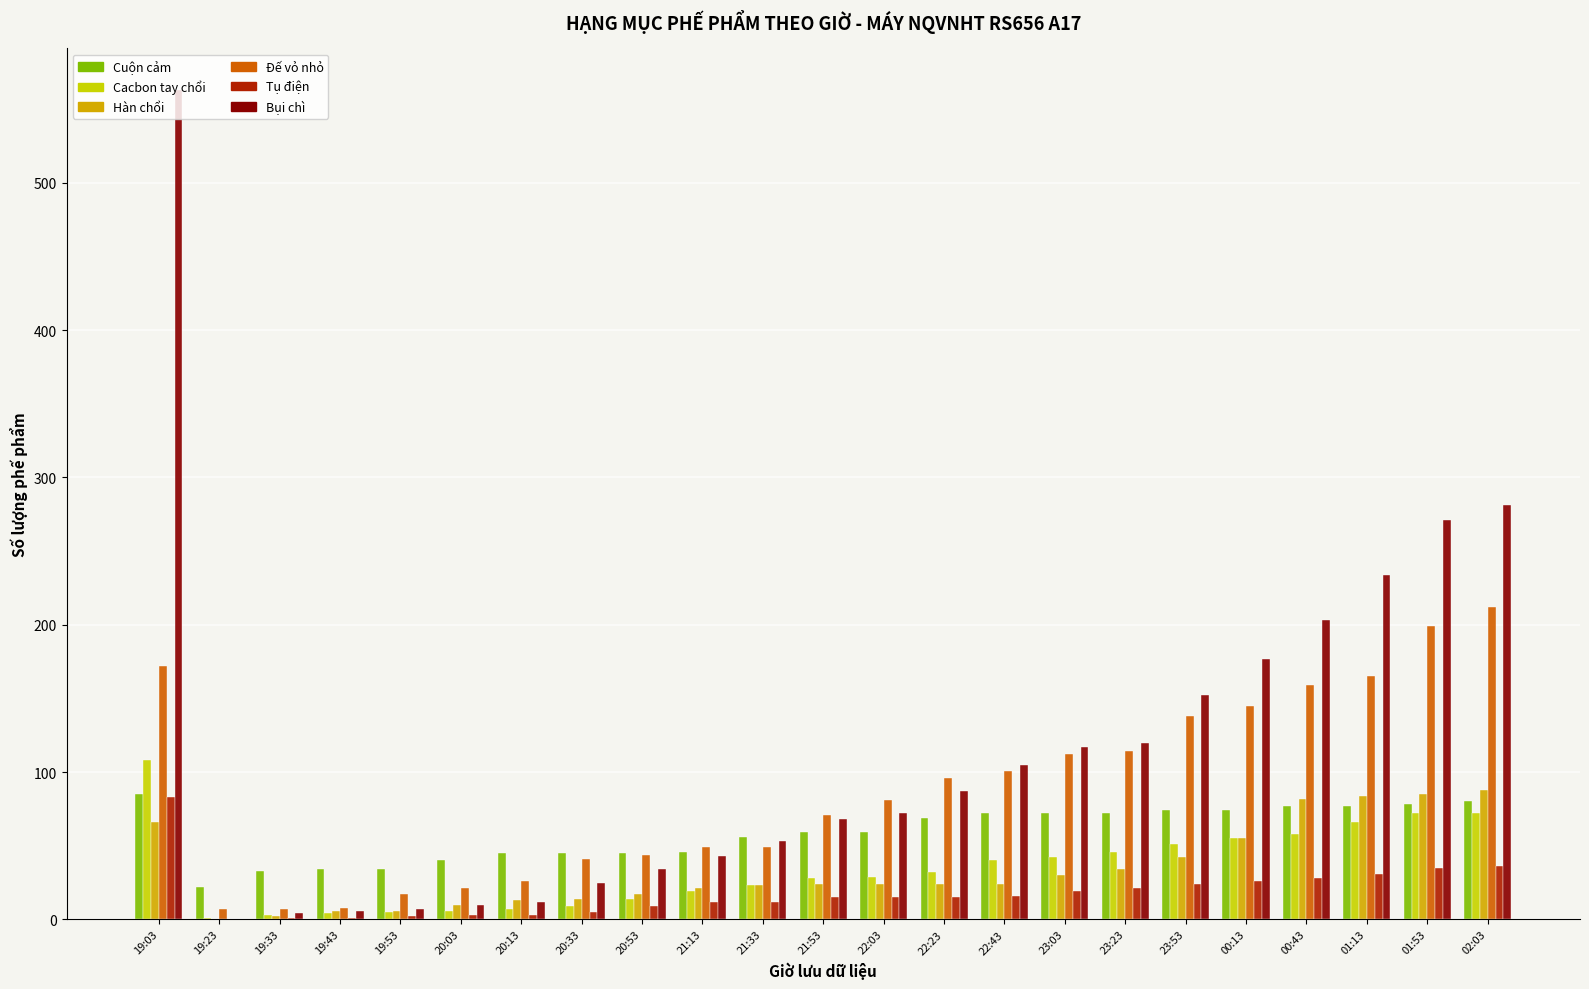

What is the maximum value for Đế vỏ nhỏ?

212